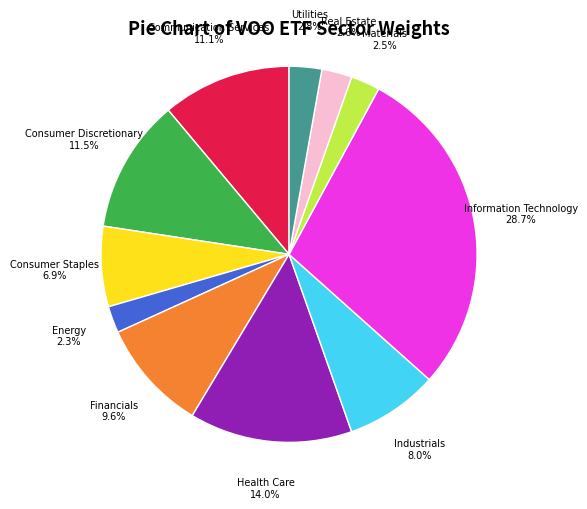

The Health Care slice represents 14% of the pie. True or false?

True